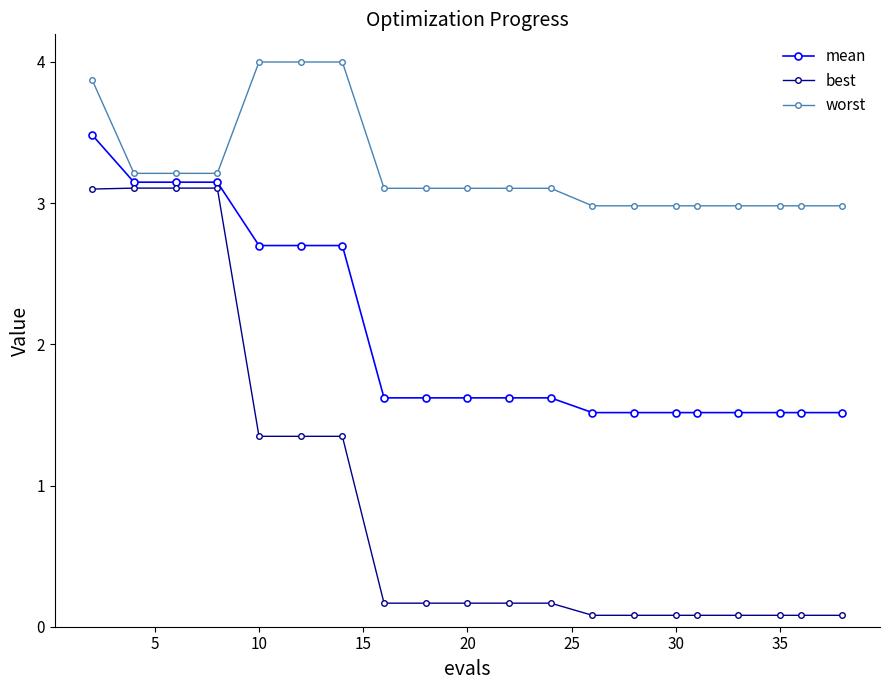

Is this an area chart (filled region under the line)?

No